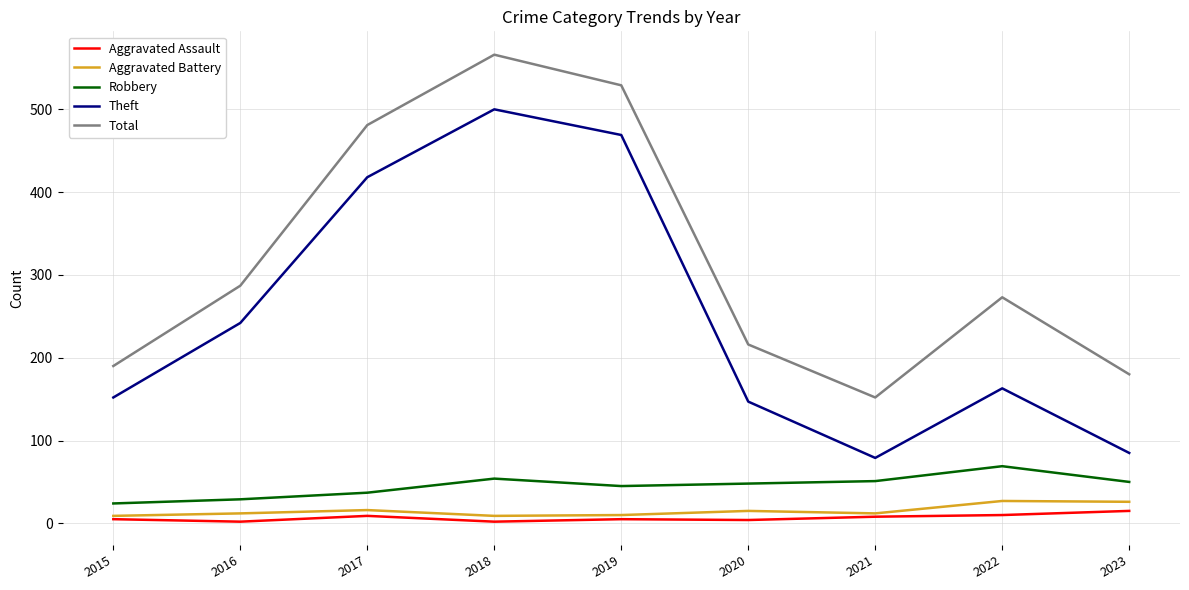

True or false: Aggravated Battery and Theft intersect in this chart.

False